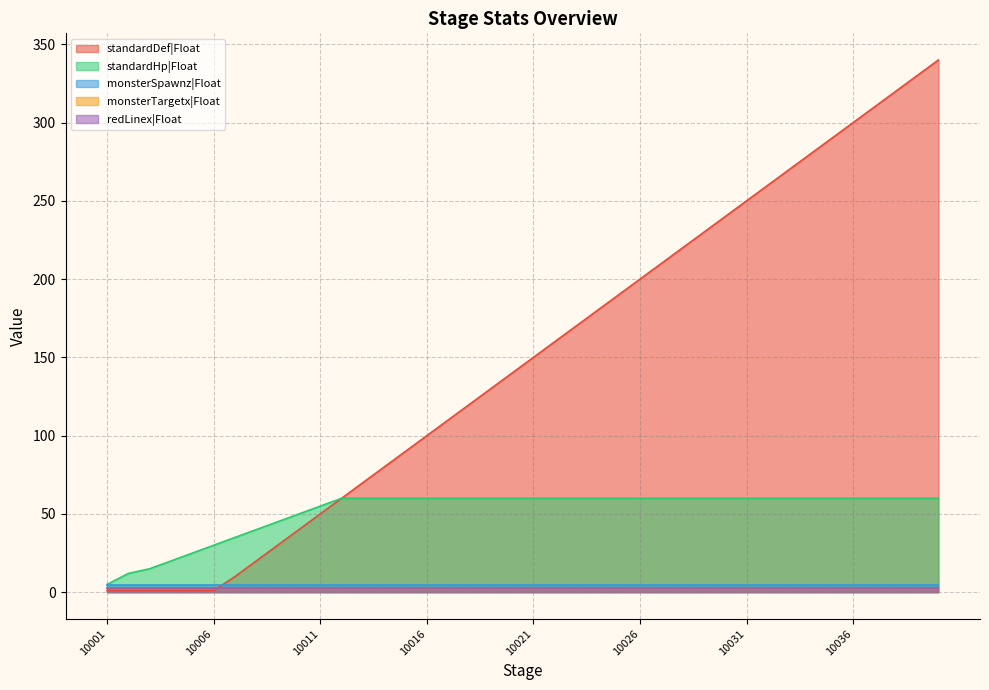

Reading left to right, what are all the values shown in this chart?

standardDef|Float: 10001=1.0	10002=1.0	10003=1.0	10004=1.0	10005=1.0	10006=1.0	10007=10.0	10008=20.0	10009=30.0	10010=40.0	10011=50.0	10012=60.0	10013=70.0	10014=80.0	10015=90.0	10016=100.0	10017=110.0	10018=120.0	10019=130.0	10020=140.0	10021=150.0	10022=160.0	10023=170.0	10024=180.0	10025=190.0	10026=200.0	10027=210.0	10028=220.0	10029=230.0	10030=240.0	10031=250.0	10032=260.0	10033=270.0	10034=280.0	10035=290.0	10036=300.0	10037=310.0	10038=320.0	10039=330.0	10040=340.0
standardHp|Float: 10001=5.0	10002=12.0	10003=15.0	10004=20.0	10005=25.0	10006=30.0	10007=35.0	10008=40.0	10009=45.0	10010=50.0	10011=55.0	10012=60.0	10013=60.0	10014=60.0	10015=60.0	10016=60.0	10017=60.0	10018=60.0	10019=60.0	10020=60.0	10021=60.0	10022=60.0	10023=60.0	10024=60.0	10025=60.0	10026=60.0	10027=60.0	10028=60.0	10029=60.0	10030=60.0	10031=60.0	10032=60.0	10033=60.0	10034=60.0	10035=60.0	10036=60.0	10037=60.0	10038=60.0	10039=60.0	10040=60.0
monsterSpawnz|Float: 10001=4.8	10002=4.8	10003=4.8	10004=4.8	10005=4.8	10006=4.8	10007=4.8	10008=4.8	10009=4.8	10010=4.8	10011=4.8	10012=4.8	10013=4.8	10014=4.8	10015=4.8	10016=4.8	10017=4.8	10018=4.8	10019=4.8	10020=4.8	10021=4.8	10022=4.8	10023=4.8	10024=4.8	10025=4.8	10026=4.8	10027=4.8	10028=4.8	10029=4.8	10030=4.8	10031=4.8	10032=4.8	10033=4.8	10034=4.8	10035=4.8	10036=4.8	10037=4.8	10038=4.8	10039=4.8	10040=4.8
monsterTargetx|Float: 10001=3.0	10002=3.0	10003=3.0	10004=3.0	10005=3.0	10006=3.0	10007=3.0	10008=3.0	10009=3.0	10010=3.0	10011=3.0	10012=3.0	10013=3.0	10014=3.0	10015=3.0	10016=3.0	10017=3.0	10018=3.0	10019=3.0	10020=3.0	10021=3.0	10022=3.0	10023=3.0	10024=3.0	10025=3.0	10026=3.0	10027=3.0	10028=3.0	10029=3.0	10030=3.0	10031=3.0	10032=3.0	10033=3.0	10034=3.0	10035=3.0	10036=3.0	10037=3.0	10038=3.0	10039=3.0	10040=3.0
redLinex|Float: 10001=2.5	10002=2.5	10003=2.5	10004=2.5	10005=2.5	10006=2.5	10007=2.5	10008=2.5	10009=2.5	10010=2.5	10011=2.5	10012=2.5	10013=2.5	10014=2.5	10015=2.5	10016=2.5	10017=2.5	10018=2.5	10019=2.5	10020=2.5	10021=2.5	10022=2.5	10023=2.5	10024=2.5	10025=2.5	10026=2.5	10027=2.5	10028=2.5	10029=2.5	10030=2.5	10031=2.5	10032=2.5	10033=2.5	10034=2.5	10035=2.5	10036=2.5	10037=2.5	10038=2.5	10039=2.5	10040=2.5